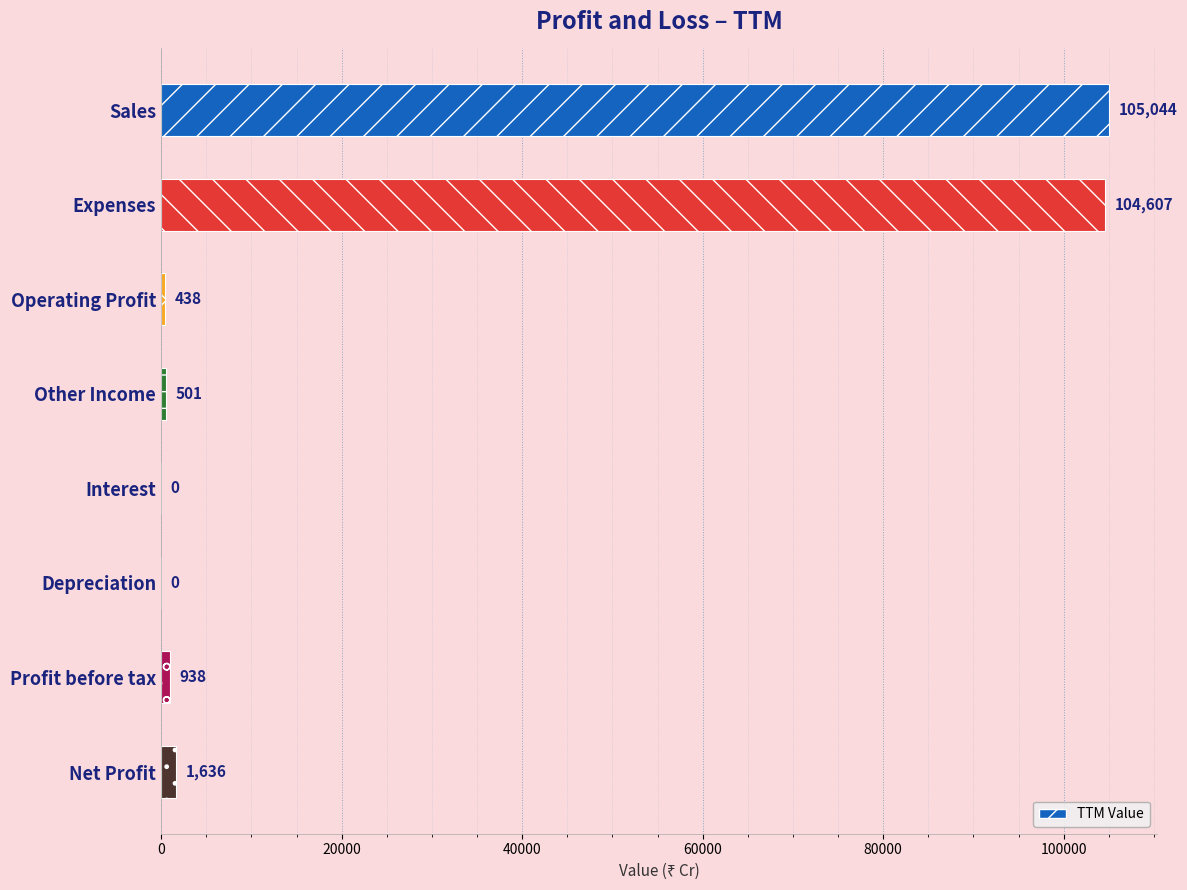

Which has a higher value, Other Income or Expenses?

Expenses